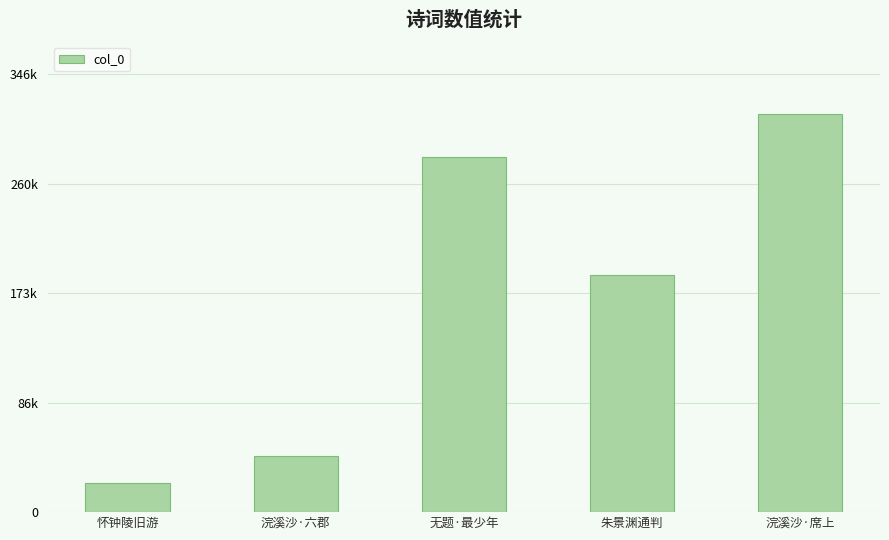

List the labels in order of value, smallest first.

怀钟陵旧游, 浣溪沙·六郡, 朱景渊通判, 无题·最少年, 浣溪沙·席上